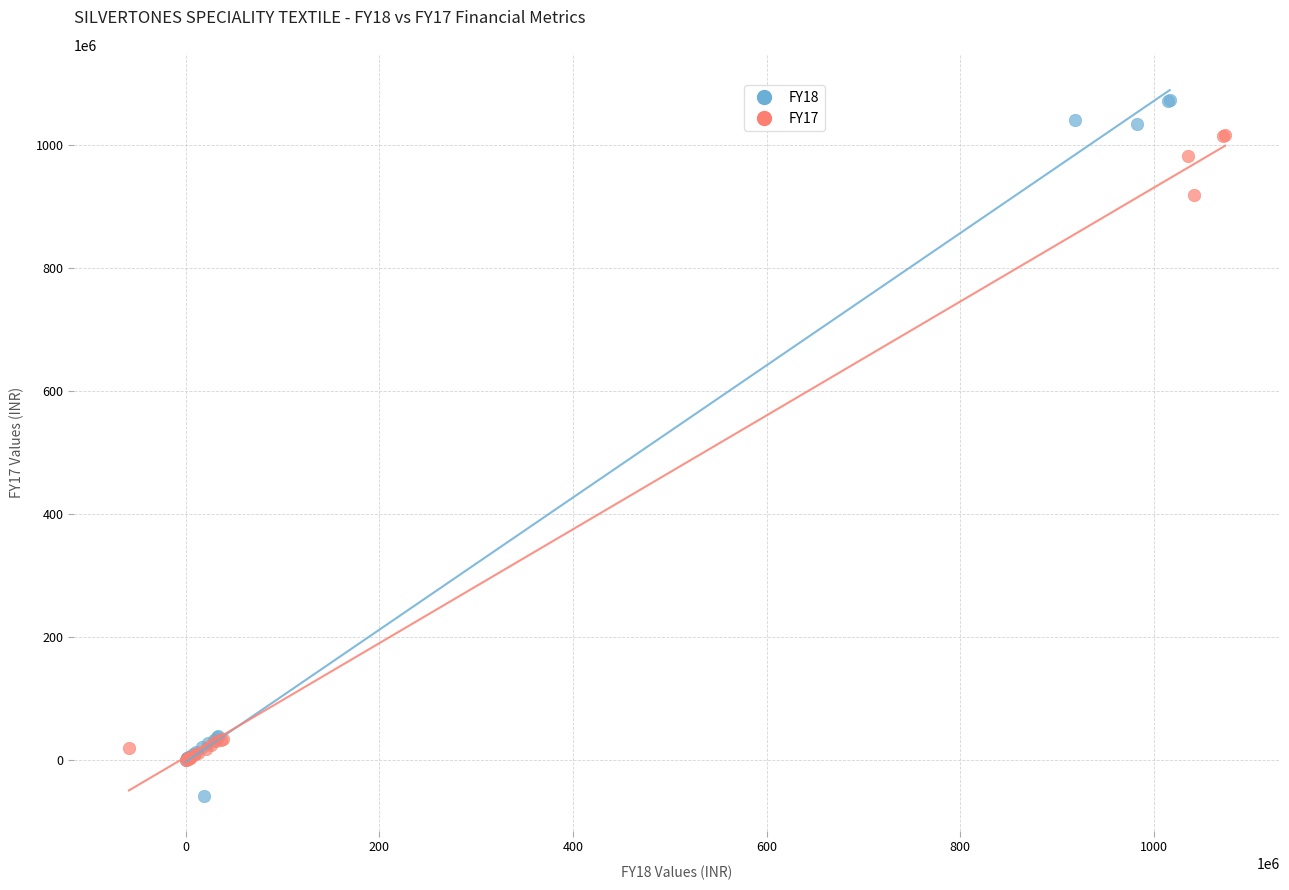

Which series contains the lowest Y value?

FY18